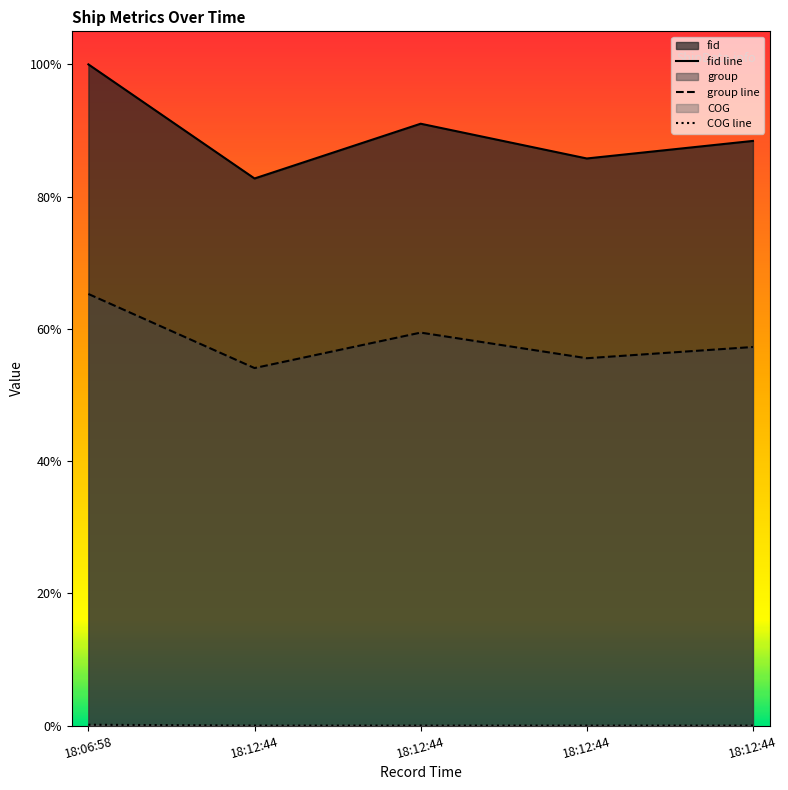

Does the chart have visible grid lines?

No